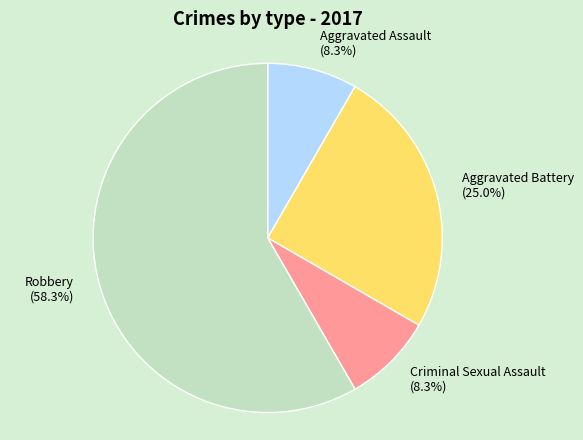

To the nearest percent, what is the average slice percentage?

25%